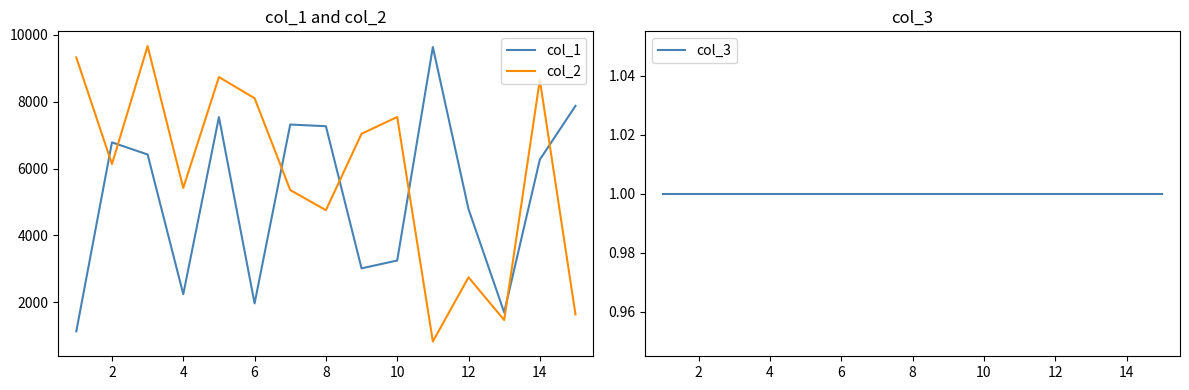

True or false: col_3 and col_2 cross at least once.

False